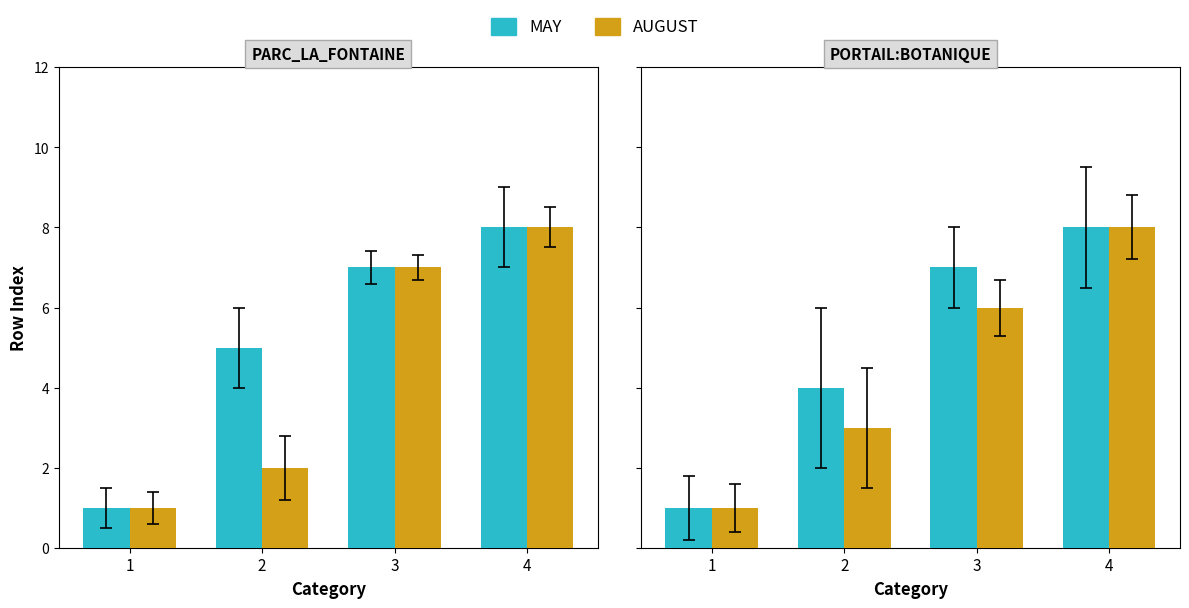

Where does the AUGUST series first go above 6?

4